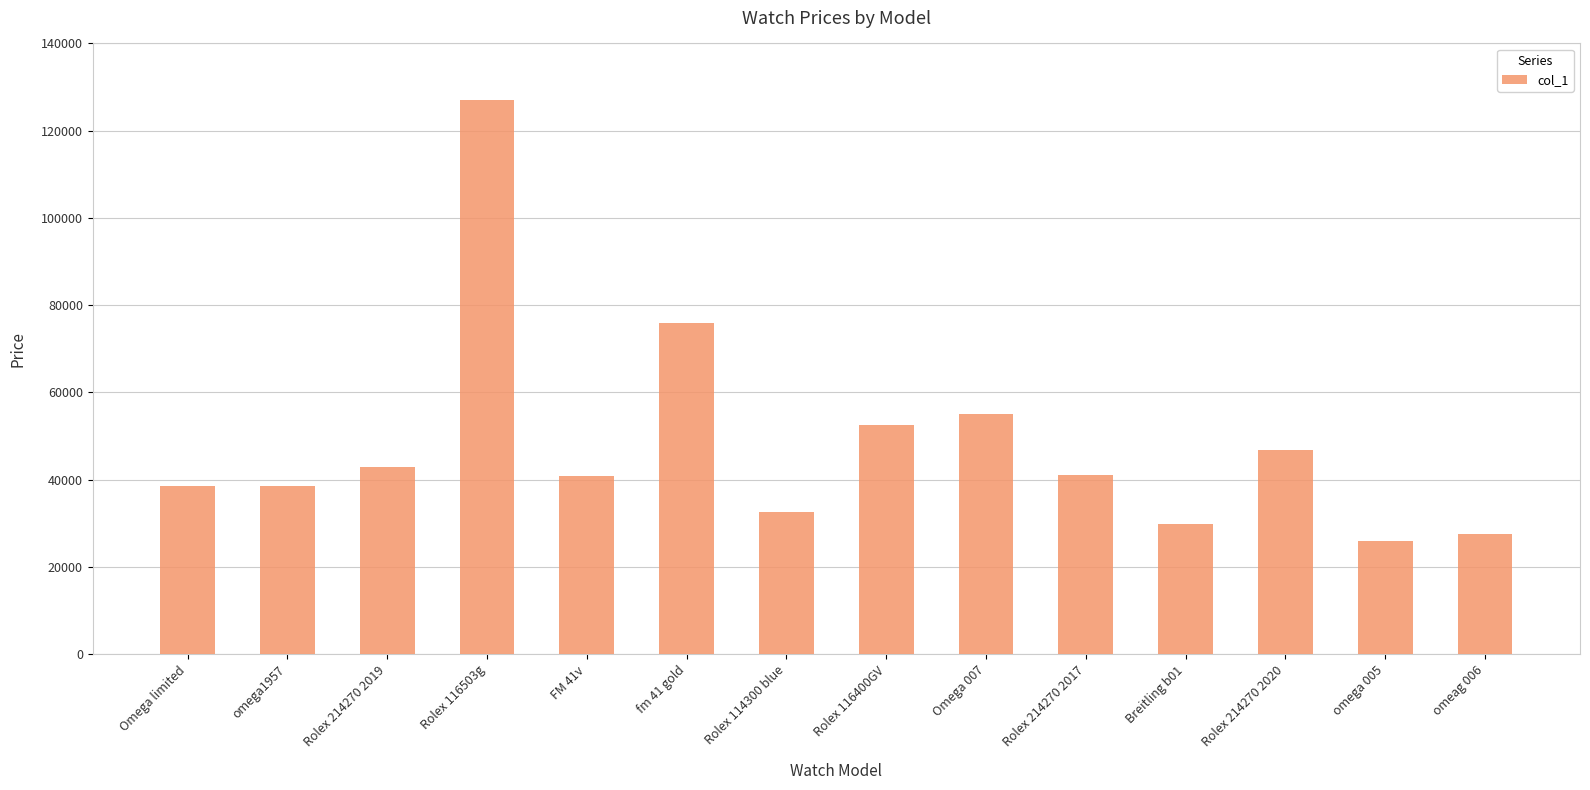

How many values are below 41000?

7